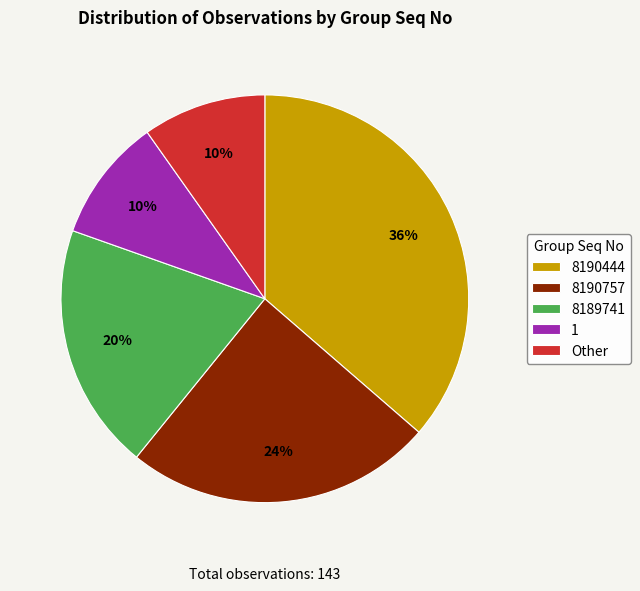

Approximately how many times larger is the value at 1 compared to 8189741?

0.5